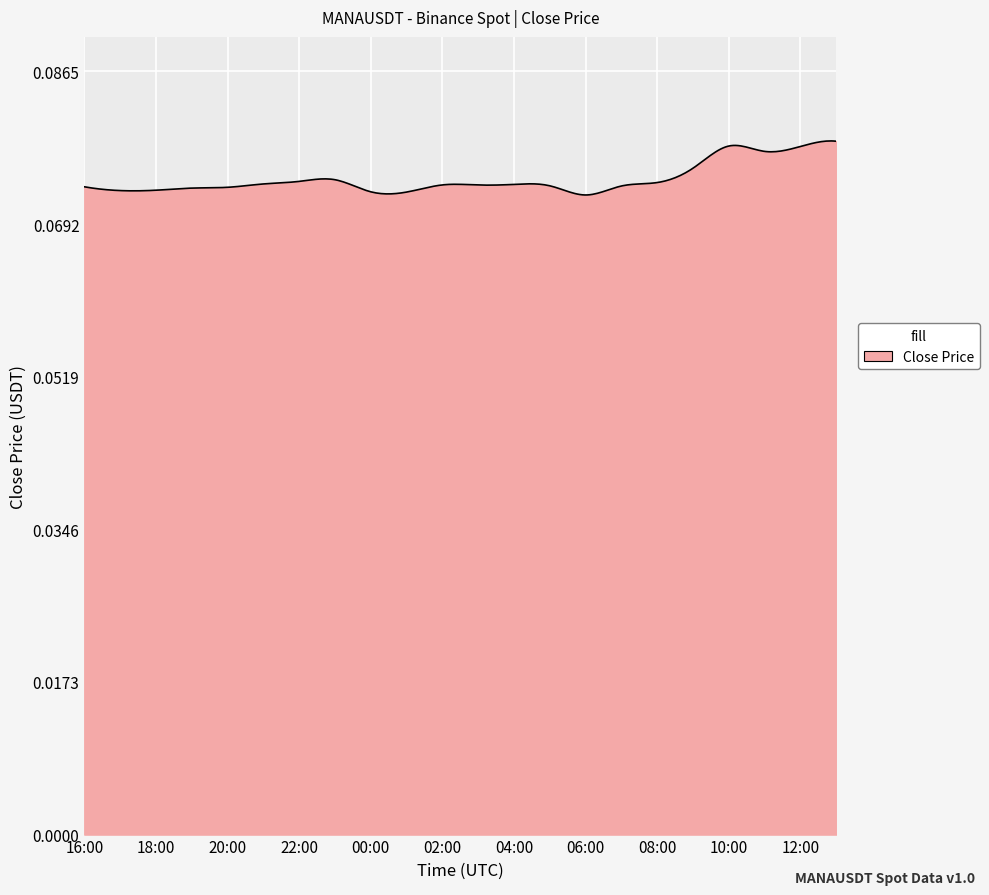

How many points are higher than both their immediate neighbors (excluding endpoints)?

4